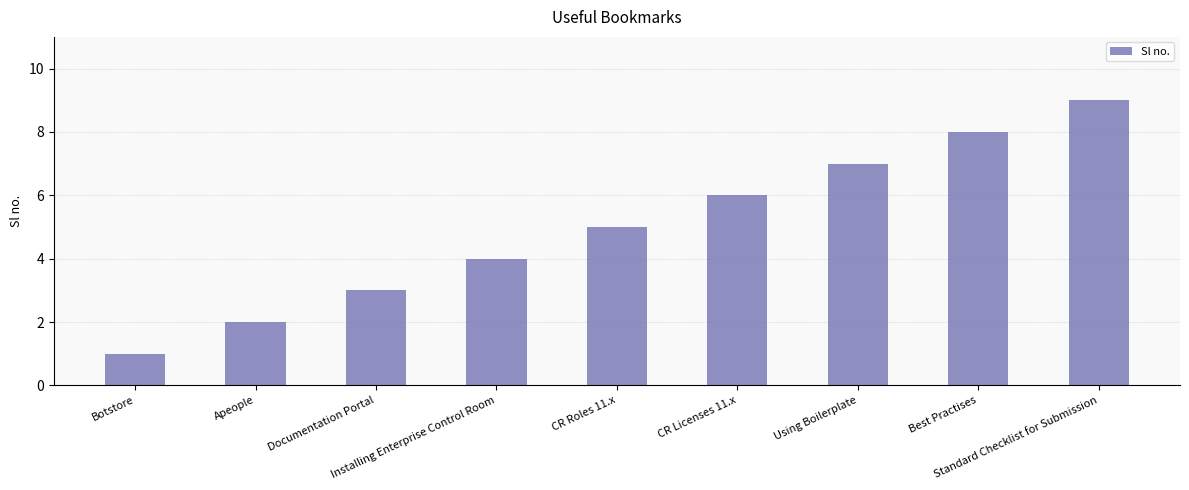

What is the difference between the maximum and minimum values?

8